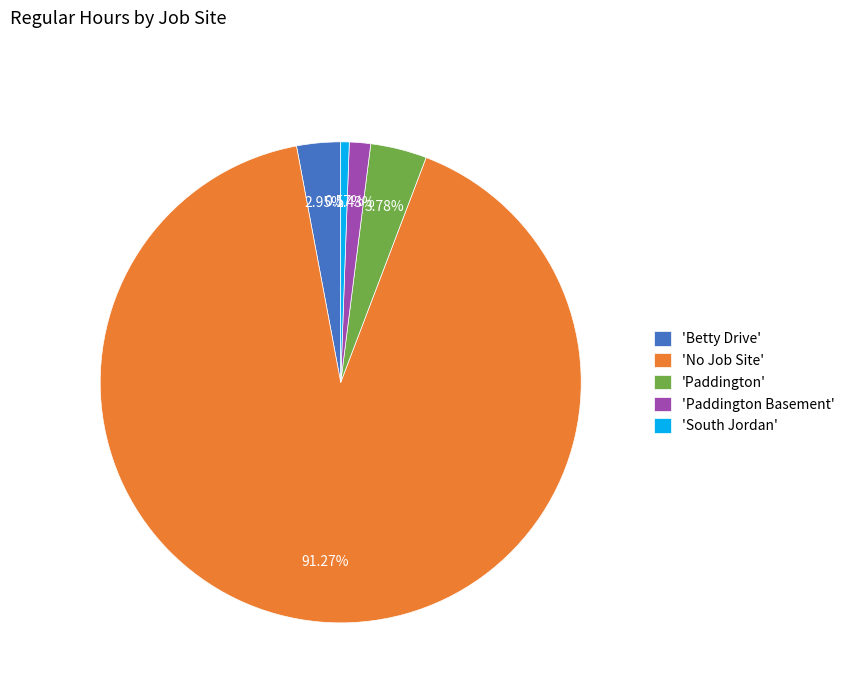

Rank the categories by value from highest to lowest.

'No Job Site', 'Paddington', 'Betty Drive', 'Paddington Basement', 'South Jordan'